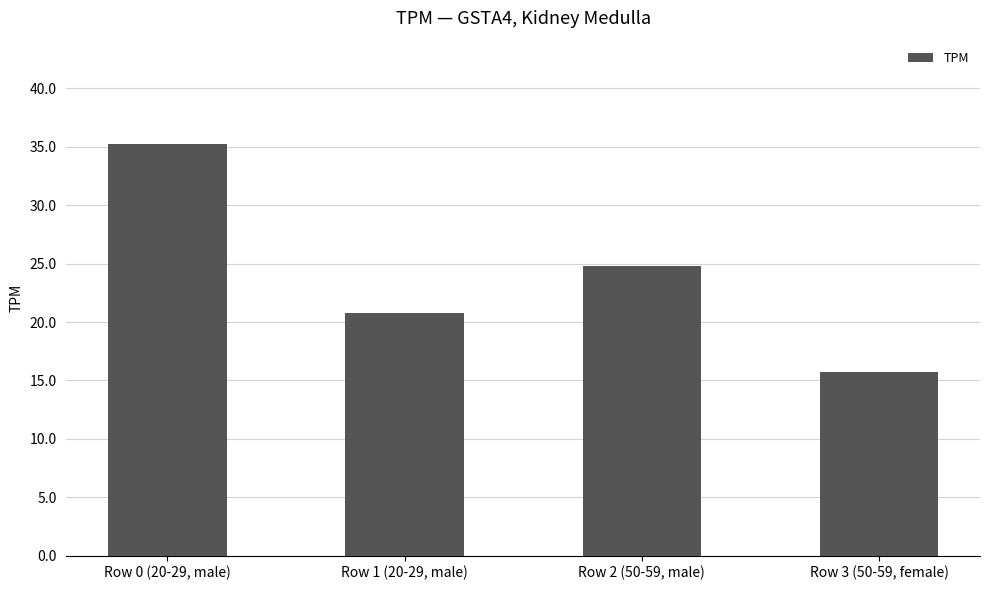

What is the difference between the maximum and minimum values?

19.6